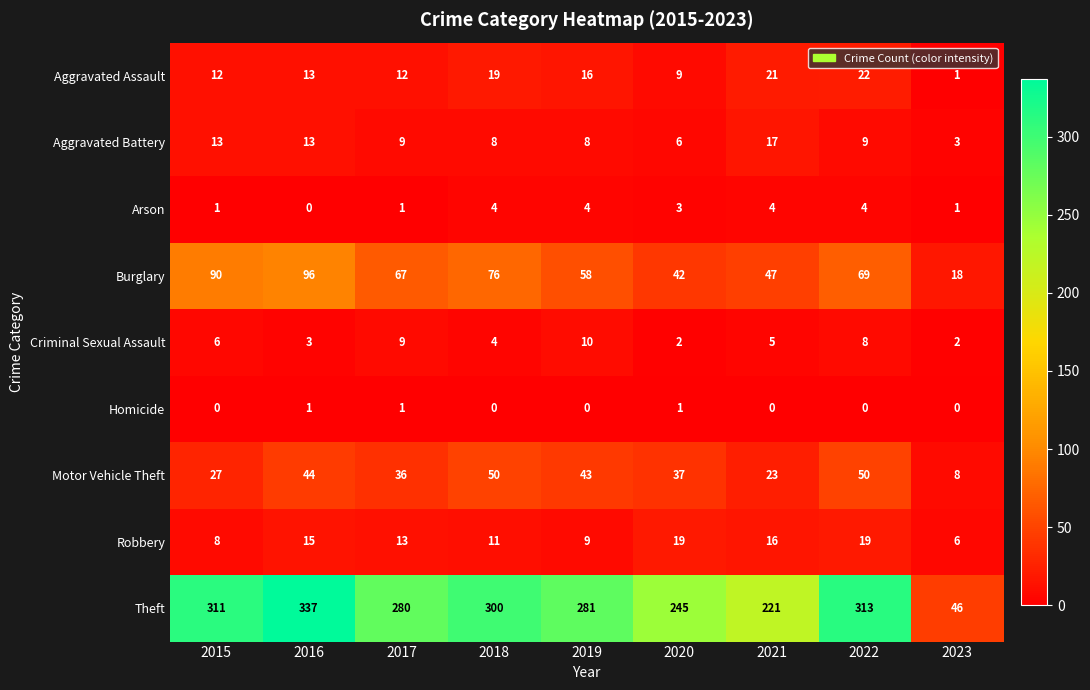

Count the number of data series in this chart.

9